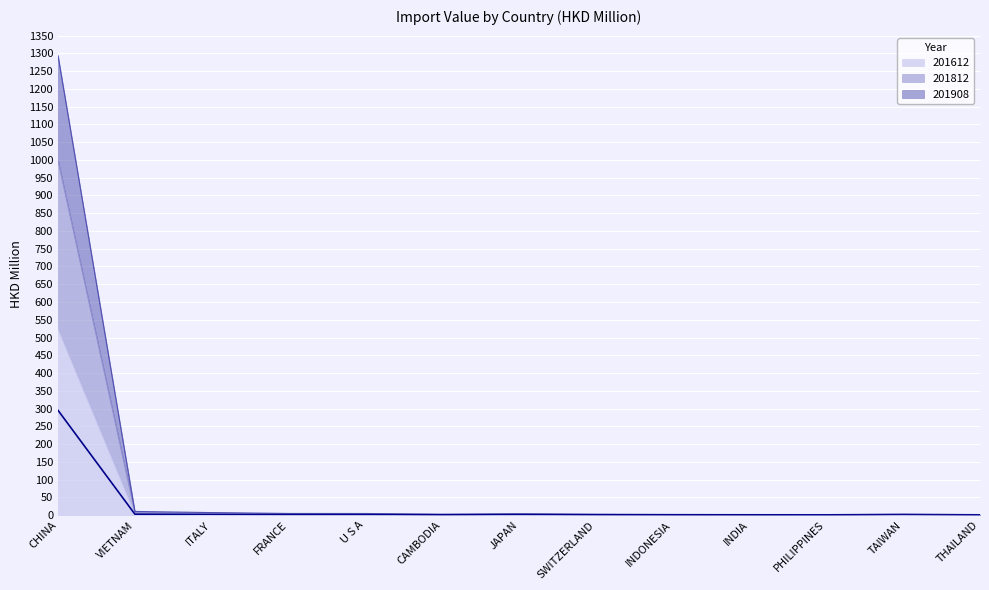

Between THAILAND and TAIWAN, which is larger?

TAIWAN